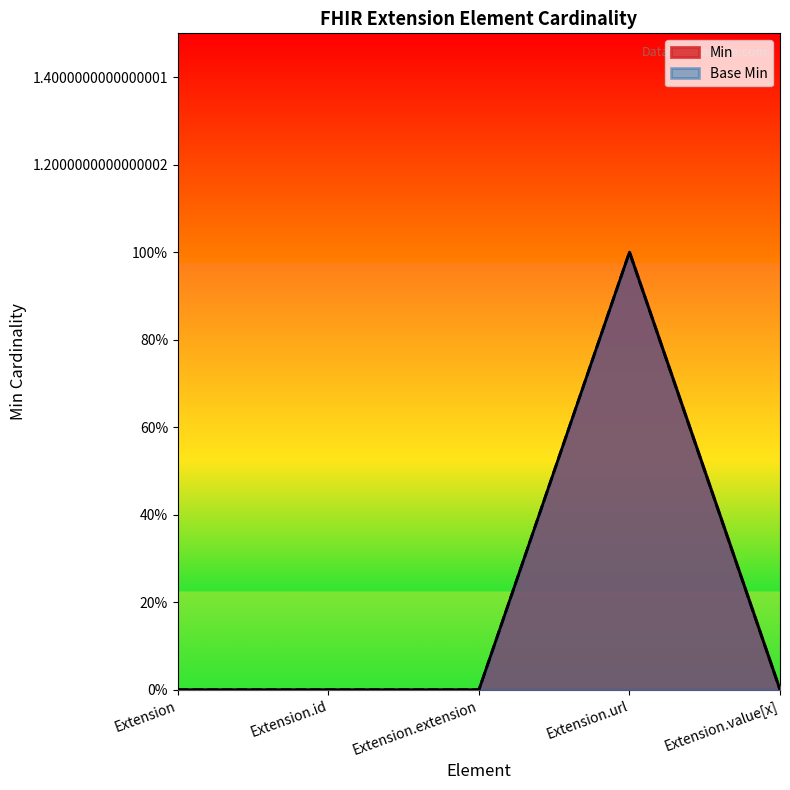

Which series has the largest range (max minus min)?

Min